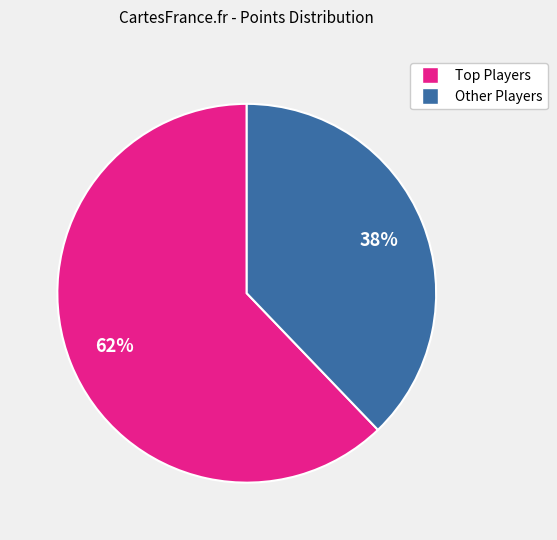

Does any single category account for the majority?

Yes